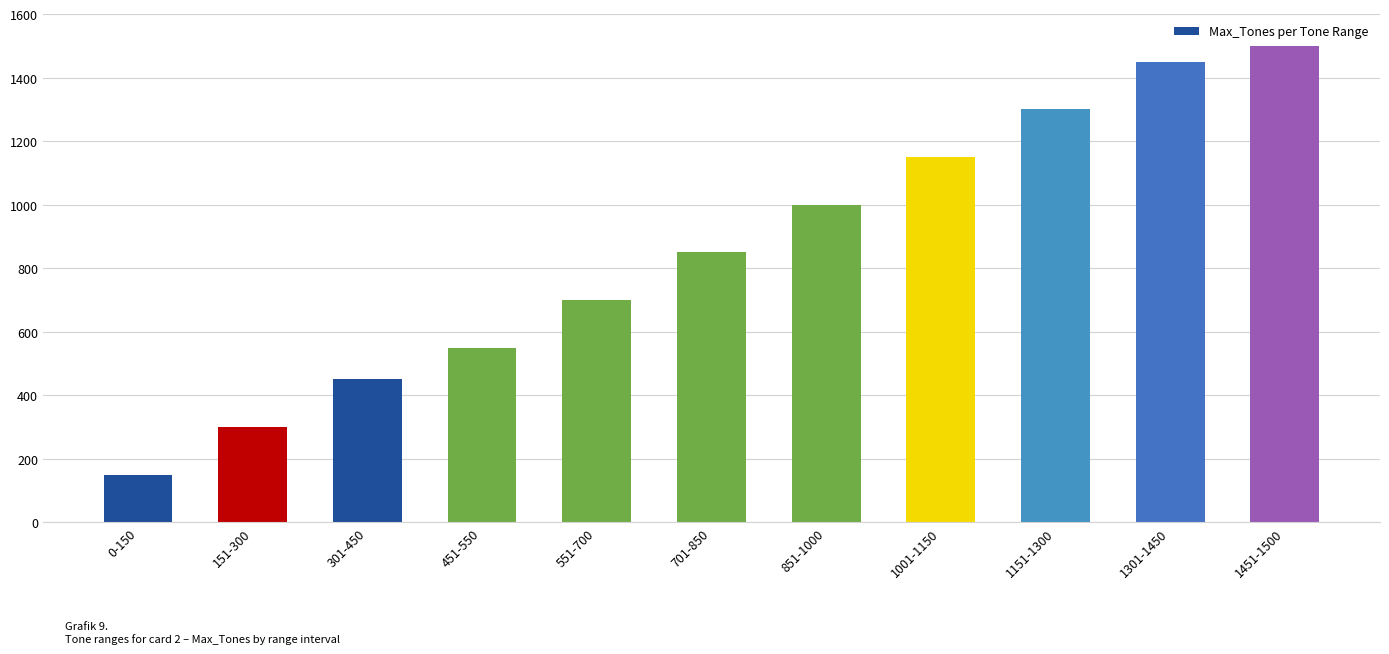

What is the value of the 3rd bar from the left?

450